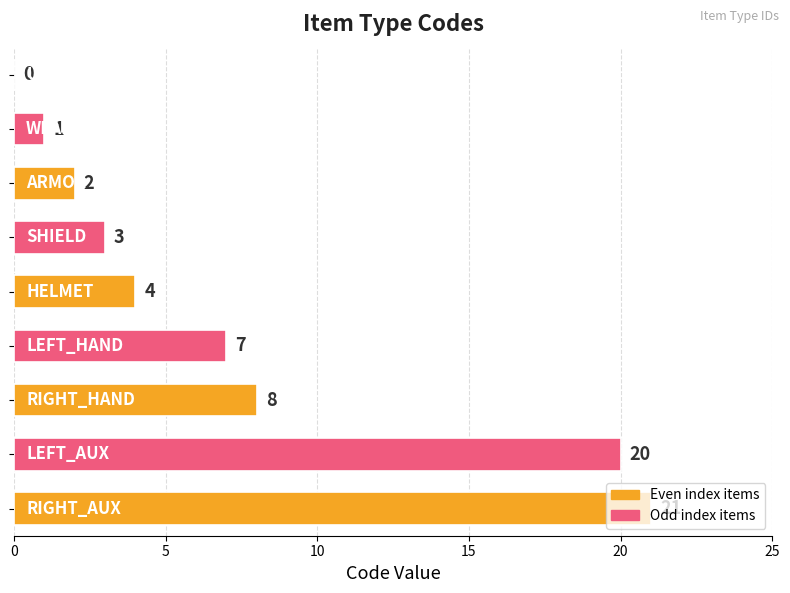

What is the sum of all values?

66